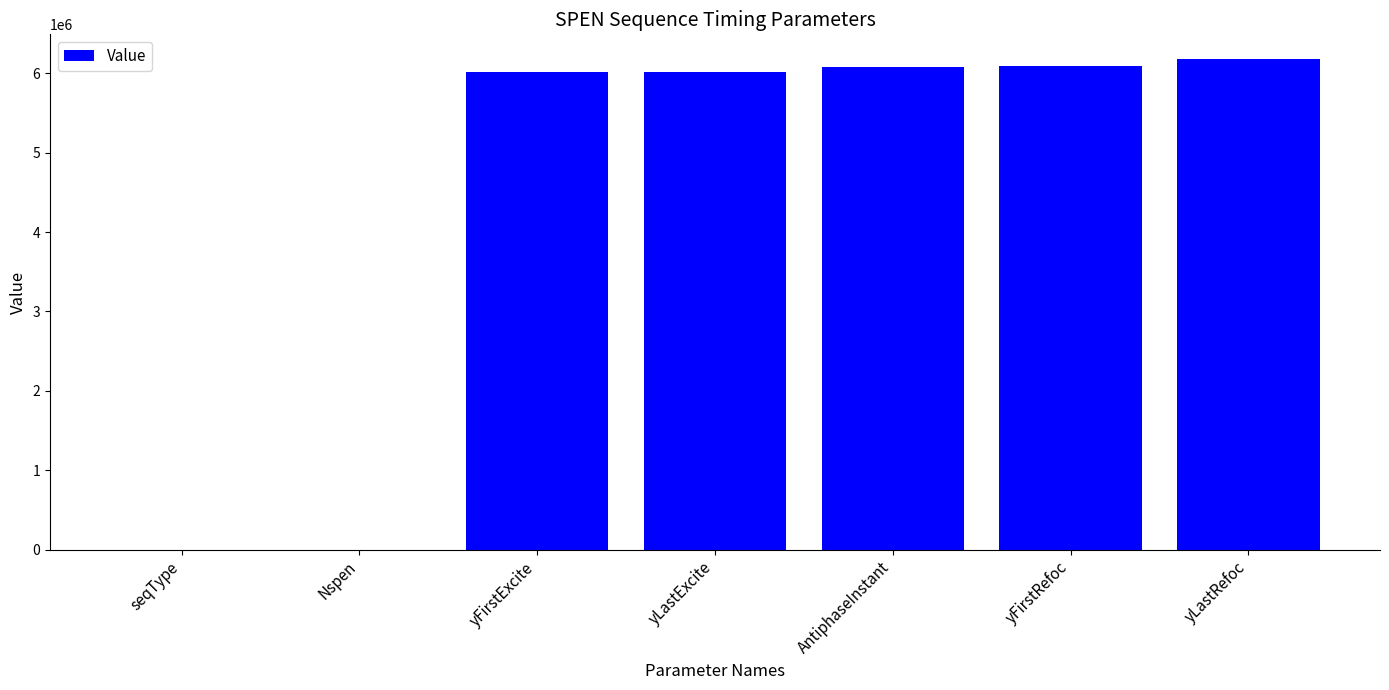

What is the change in value from yFirstExcite to AntiphaseInstant?

+61560